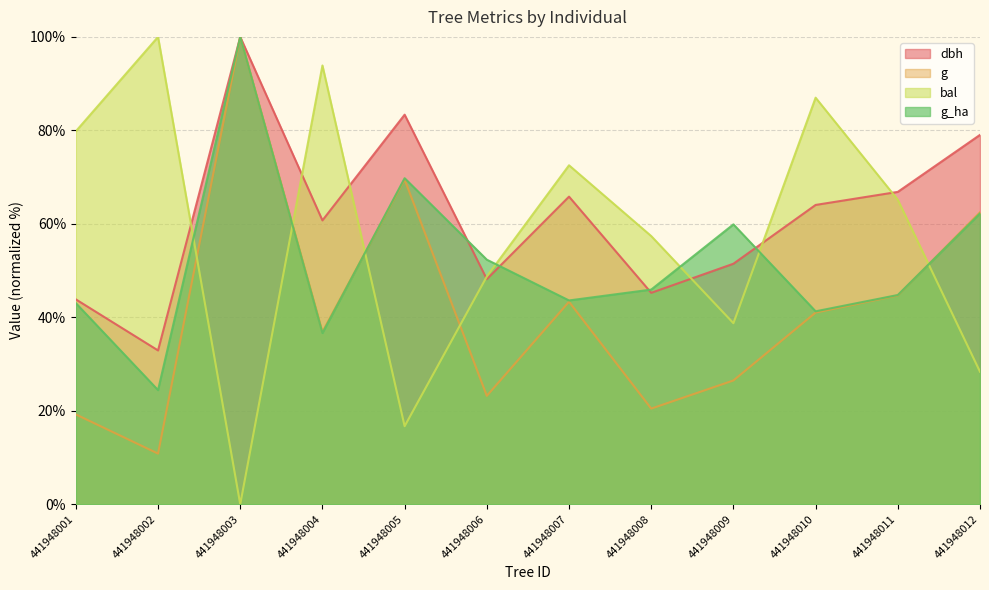

Reading right to left, transcribe all the data shown in this chart.

dbh: 441948012=79.0	441948011=66.8	441948010=64.0	441948009=51.5	441948008=45.2	441948007=65.8	441948006=48.2	441948005=83.4	441948004=60.7	441948003=100.0	441948002=32.9	441948001=43.8
g: 441948012=62.5	441948011=44.7	441948010=41.0	441948009=26.5	441948008=20.5	441948007=43.3	441948006=23.2	441948005=69.5	441948004=36.9	441948003=100.0	441948002=10.8	441948001=19.2
bal: 441948012=28.3	441948011=65.1	441948010=87.0	441948009=38.7	441948008=57.4	441948007=72.5	441948006=48.7	441948005=16.7	441948004=93.9	441948003=0.0	441948002=100.0	441948001=79.8
g_ha: 441948012=62.2	441948011=44.8	441948010=41.3	441948009=59.9	441948008=45.9	441948007=43.6	441948006=52.3	441948005=69.8	441948004=36.6	441948003=100.0	441948002=24.4	441948001=43.0